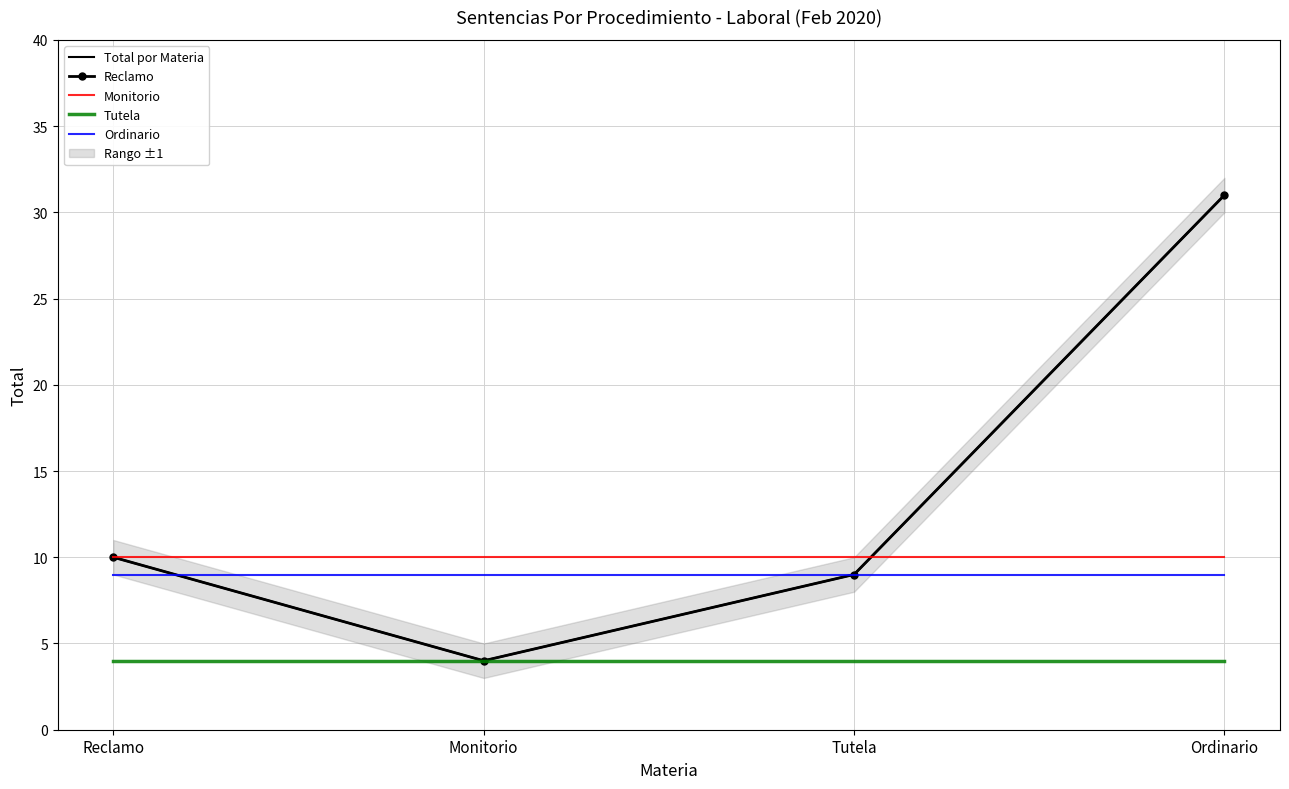

Is it true that Ordinario equals 15 at Reclamo?

False